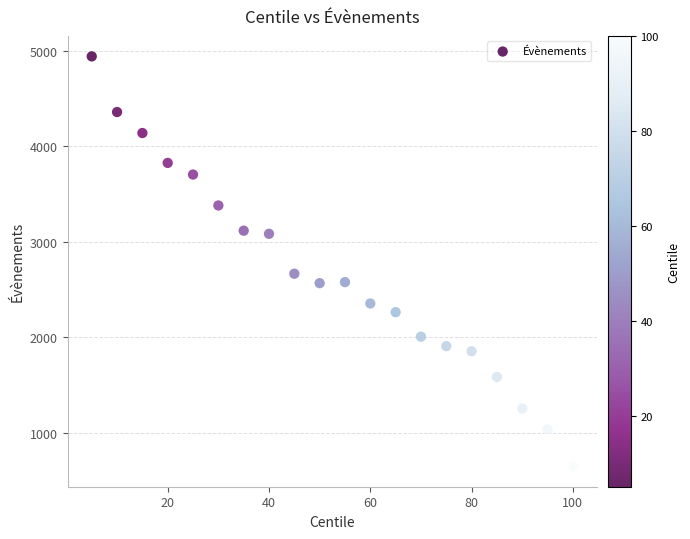

What is the range of Y values (max minus min)?

4294